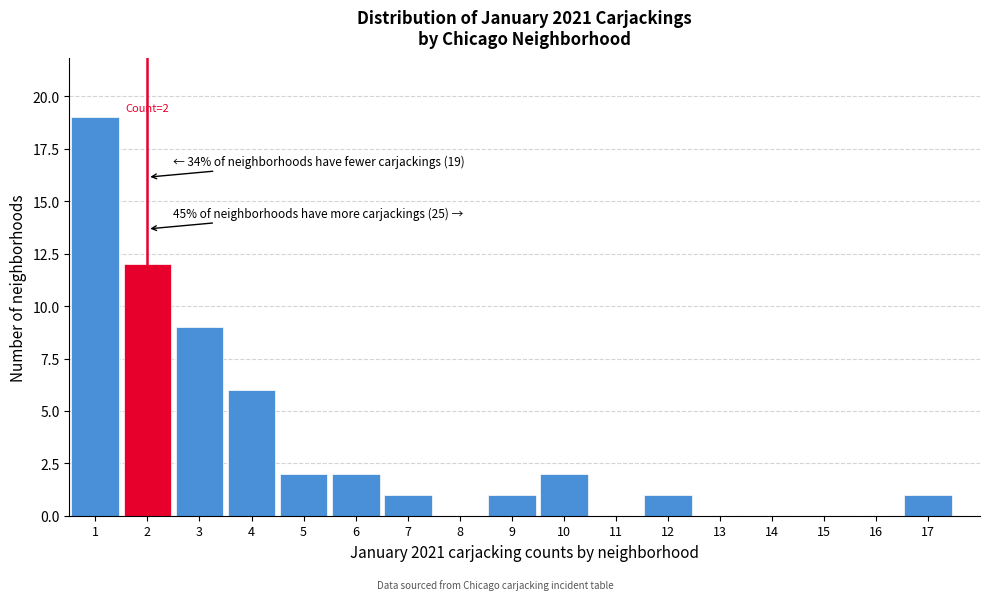

Which range on the x-axis has the tallest bar?

0.5 to 1.5